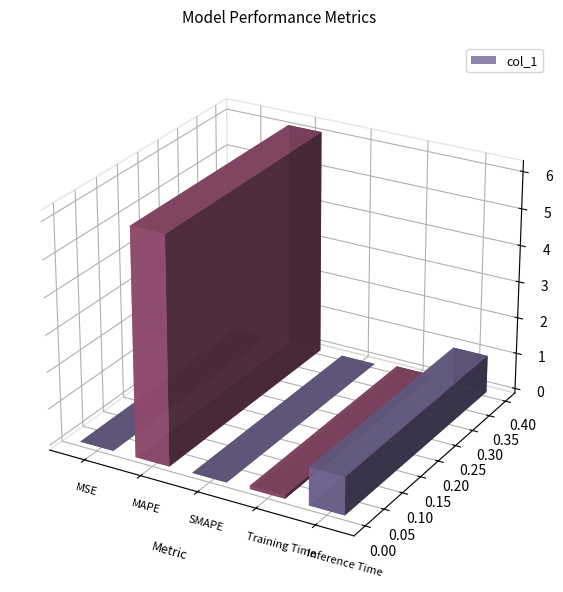

What position from the right is MAPE?

4